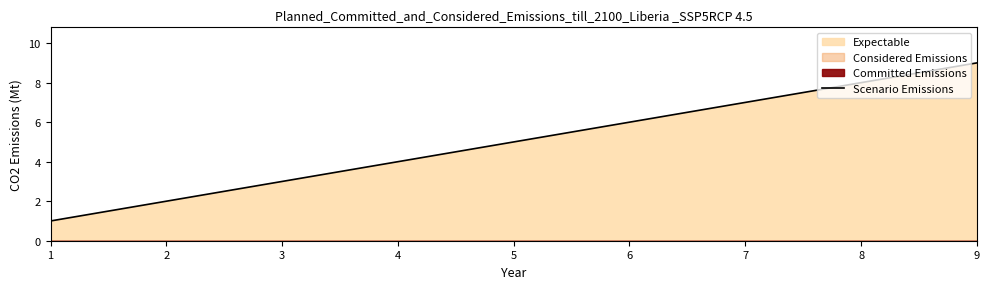

What is the average value?

5